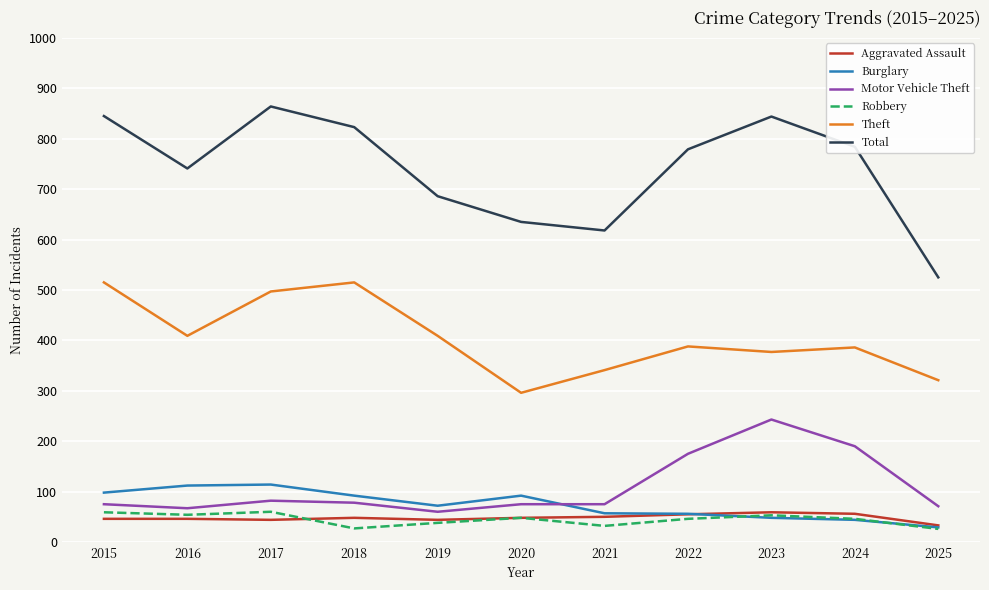

True or false: Theft has a value of 388 at 2022.

True